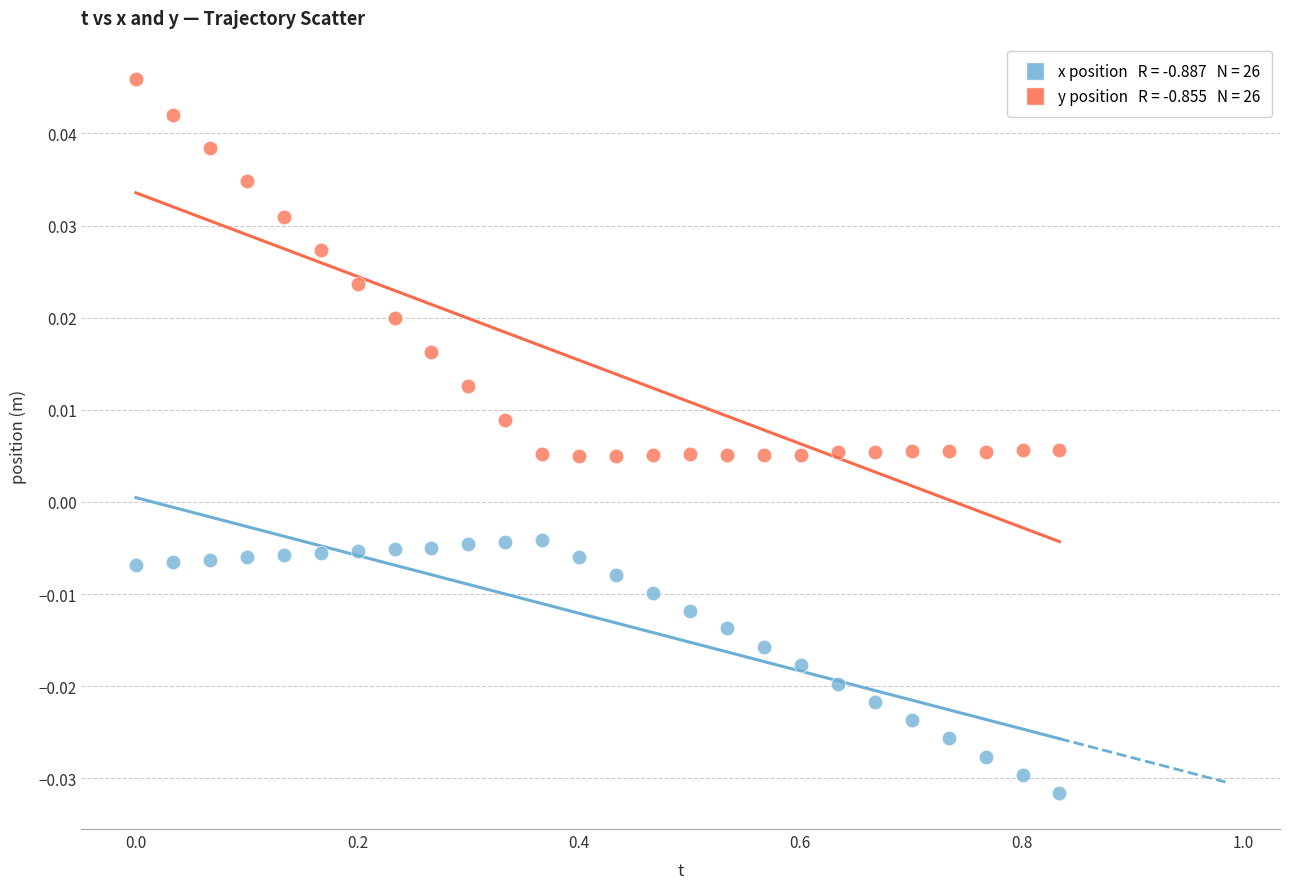

Across all data points, what is the range of X values (max minus min)?

0.8